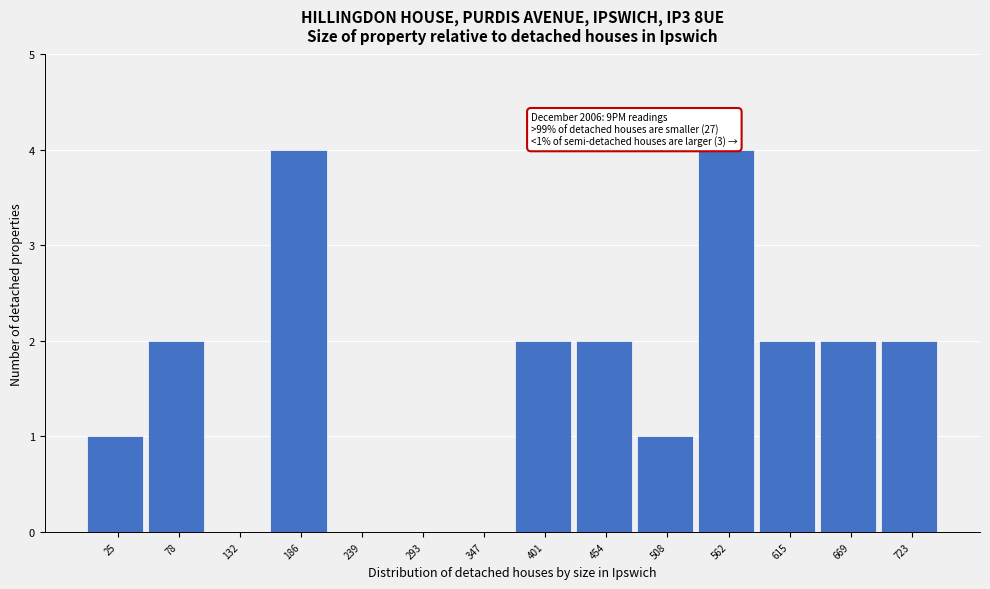

Reading left to right, what are all the values shown in this chart?

25=1	78=2	132=0	186=4	239=0	293=0	347=0	401=2	454=2	508=1	562=4	615=2	669=2	723=2